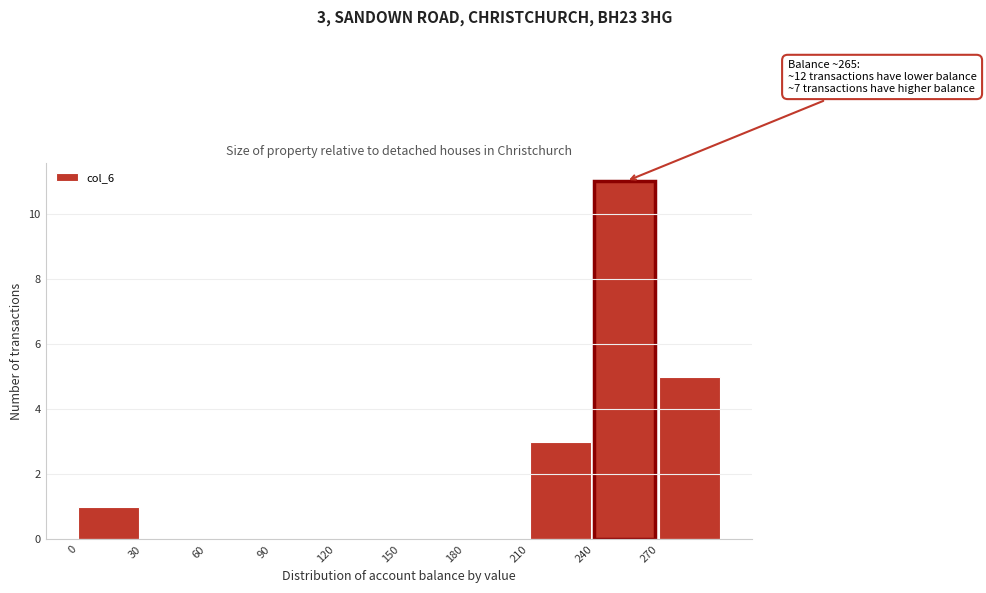

Over which range of the x-axis is the bar tallest?

240 to 270